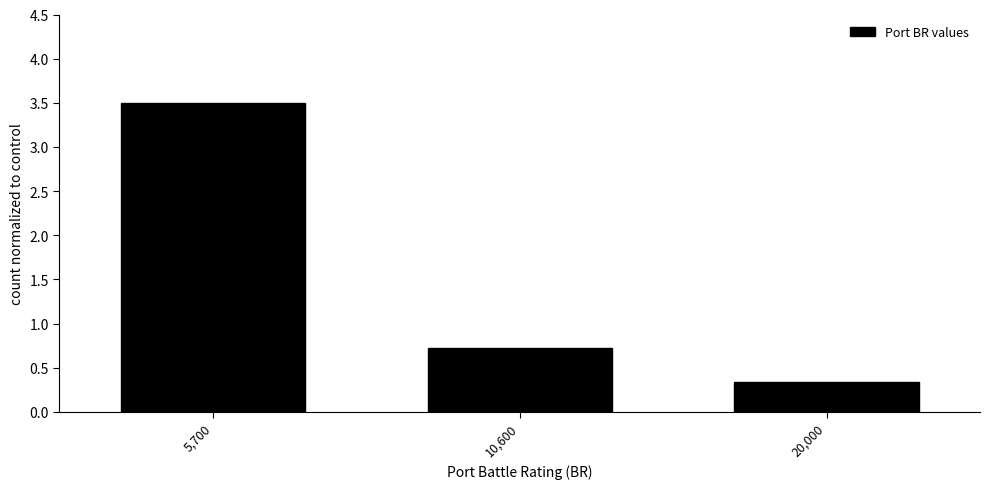

Reading left to right, what are all the values shown in this chart?

3.5	0.7	0.3